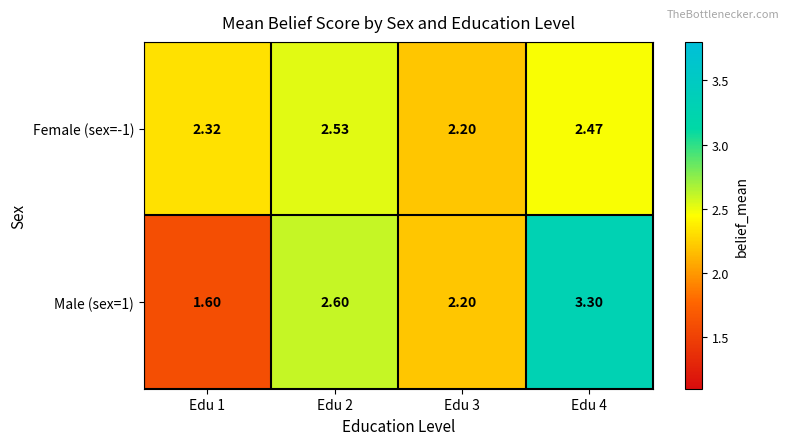

Is the value of Female (sex=-1) at Edu 1 greater than the value of Male (sex=1) at Edu 4?

No